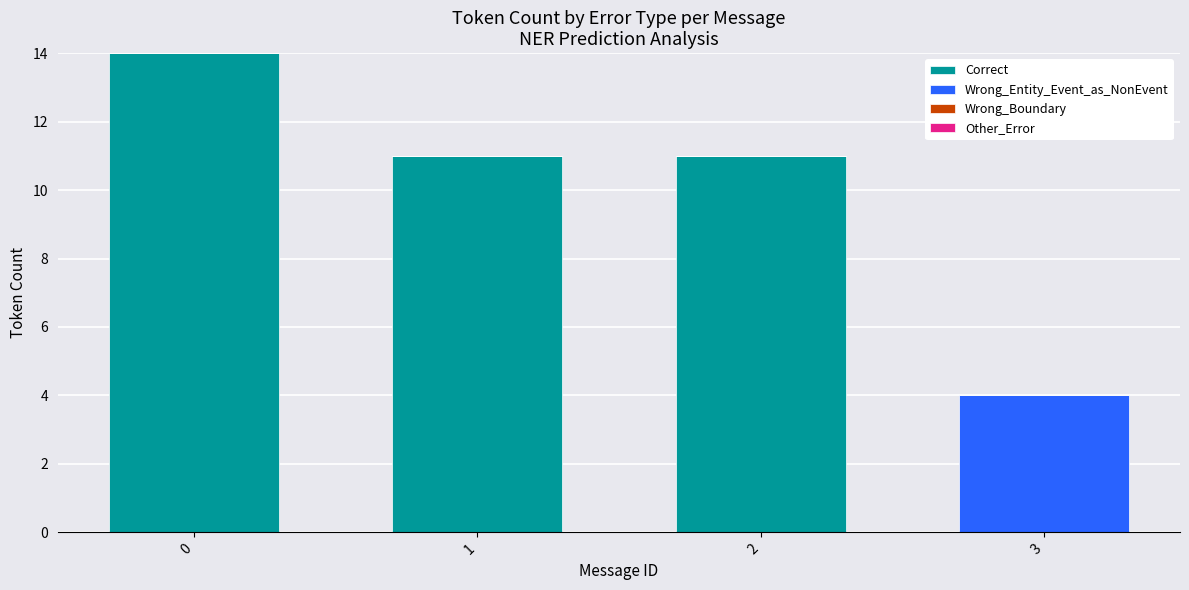

Reading left to right, list the values for the Correct series.

0=14	1=11	2=11	3=0